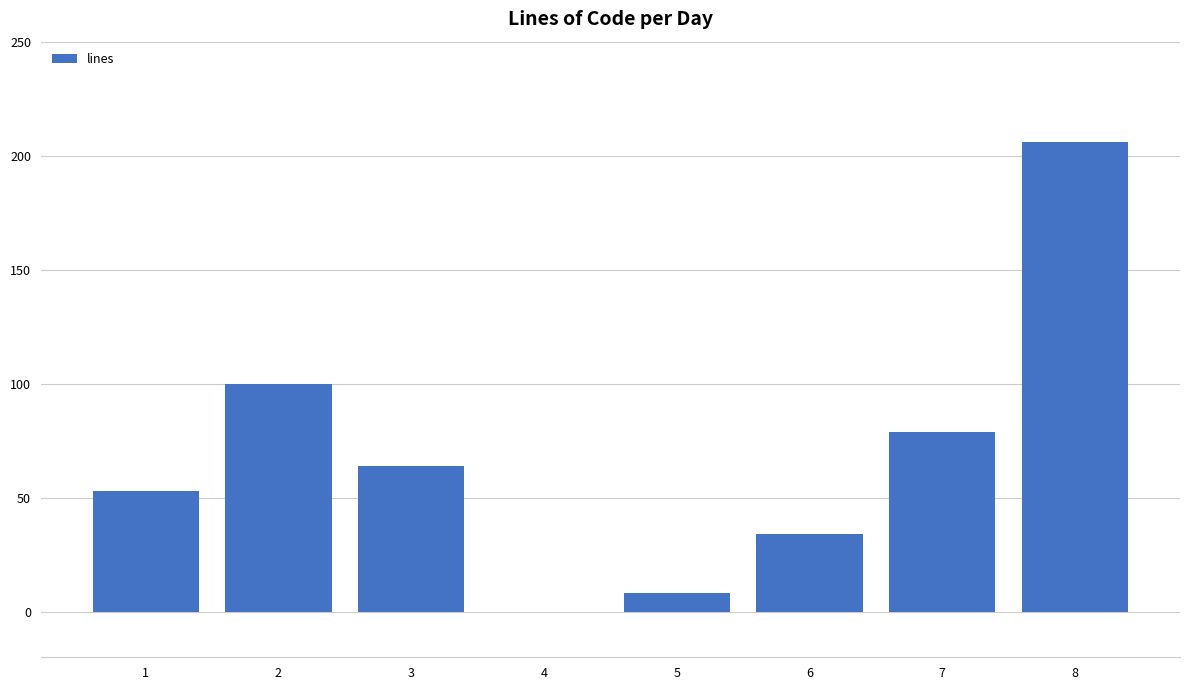

Are the bars horizontal?

No